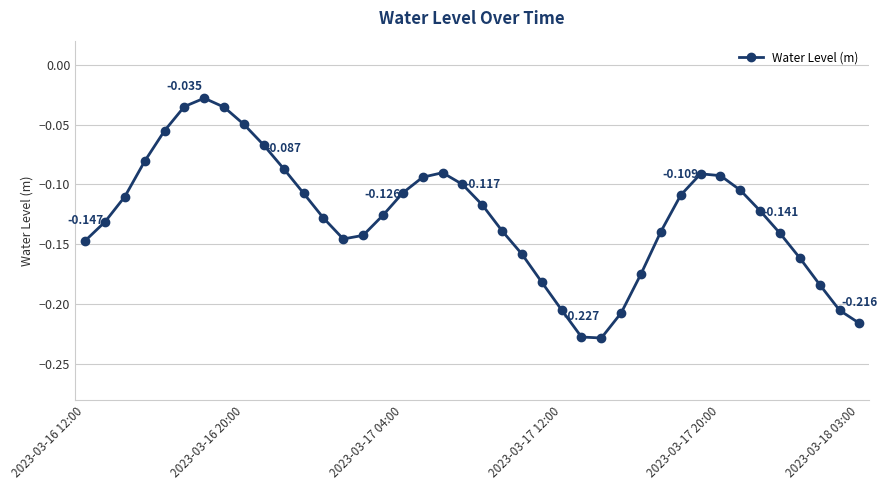

True or false: there are more than 1 points higher than both neighbors.

True